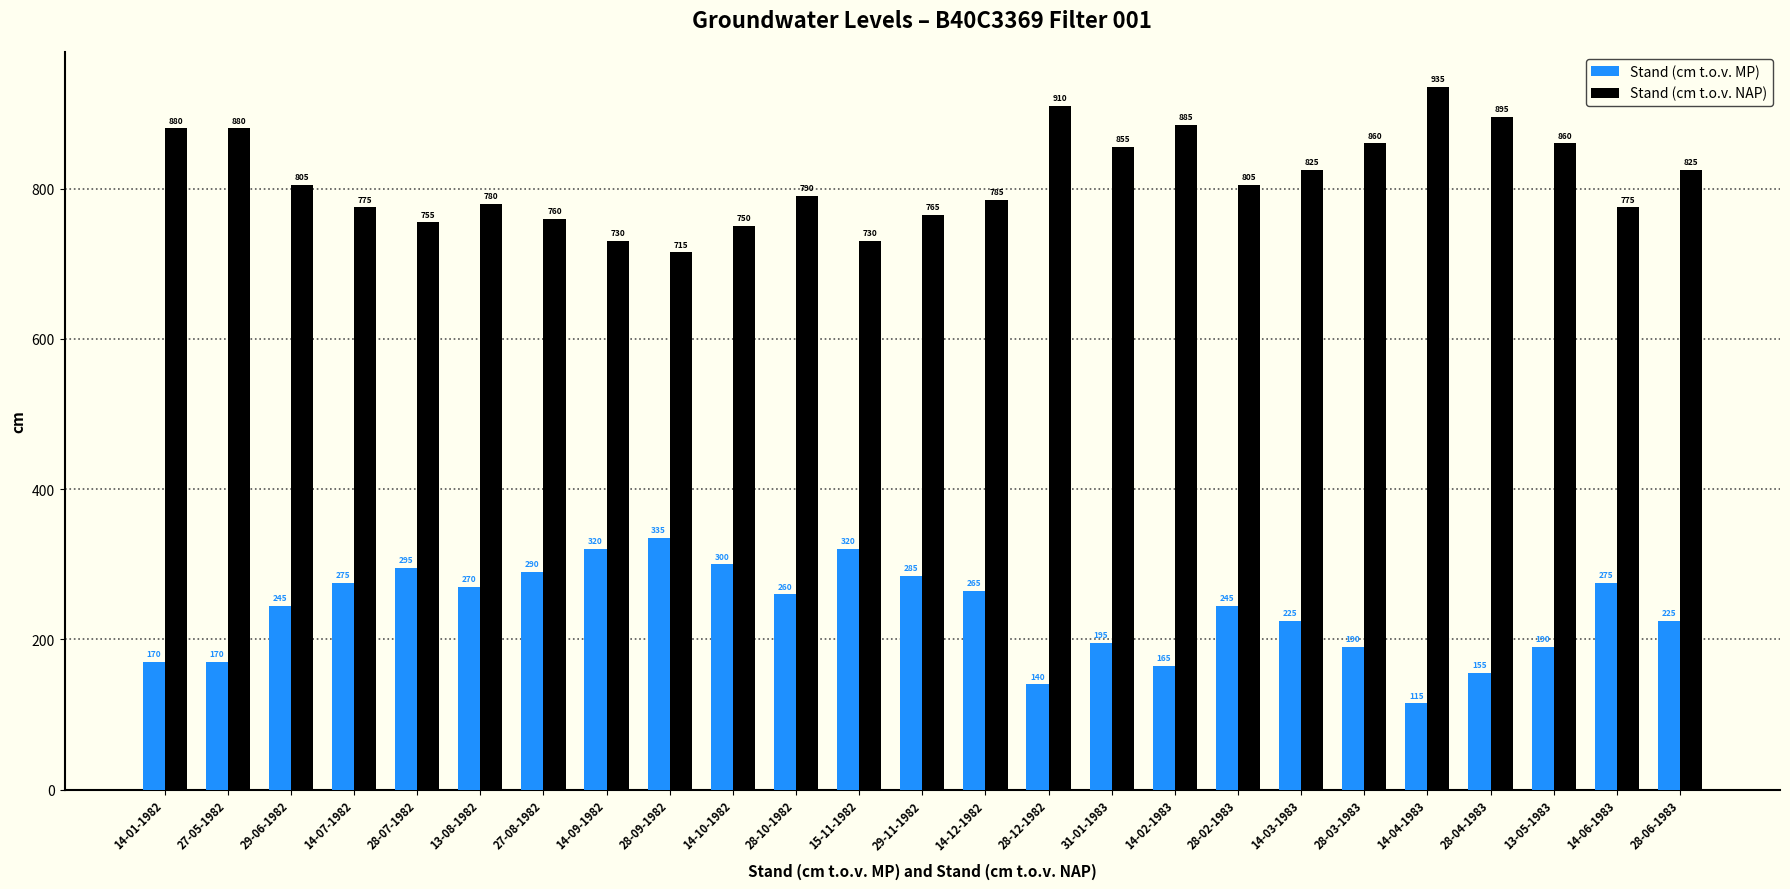

What are all the series names shown in the legend?

Stand (cm t.o.v. MP), Stand (cm t.o.v. NAP)